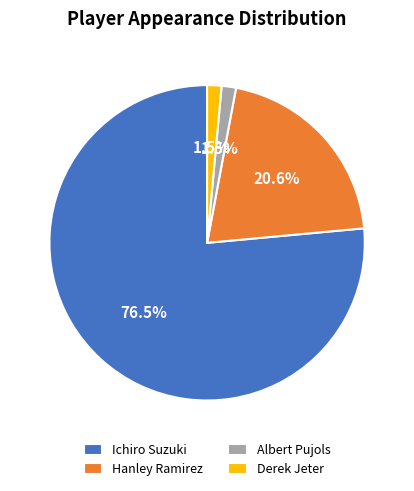

To the nearest percent, what is the difference between the largest and smallest slice percentages?

75%